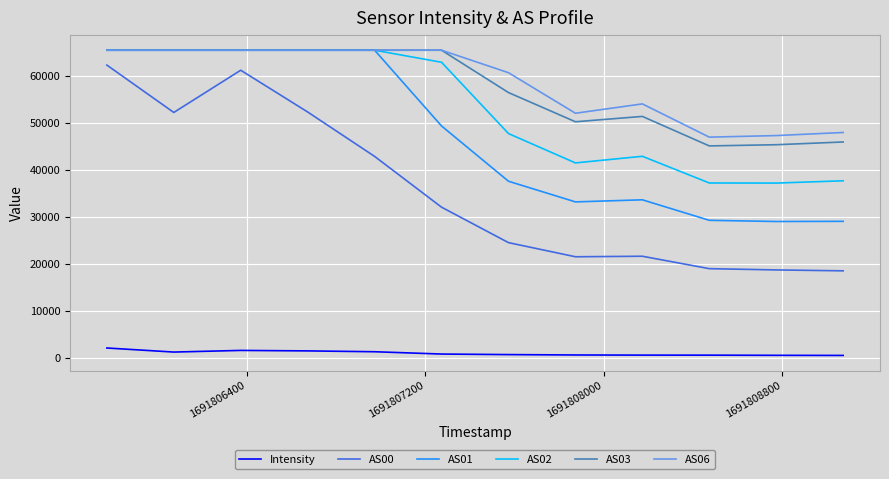

Which series has the widest spread of values?

AS00